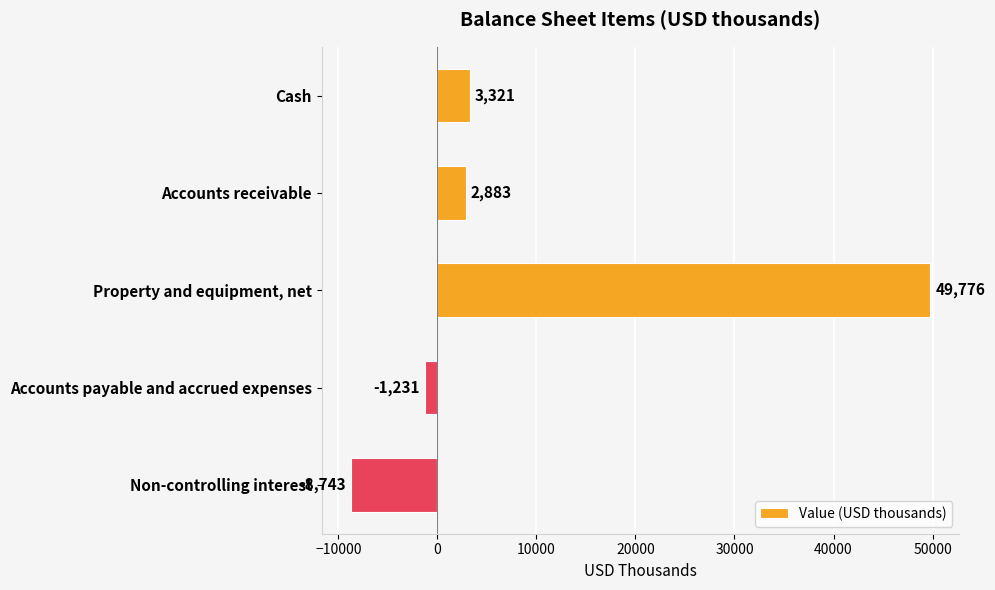

Rank the categories by value from lowest to highest.

Non-controlling interest, Accounts payable and accrued expenses, Accounts receivable, Cash, Property and equipment, net